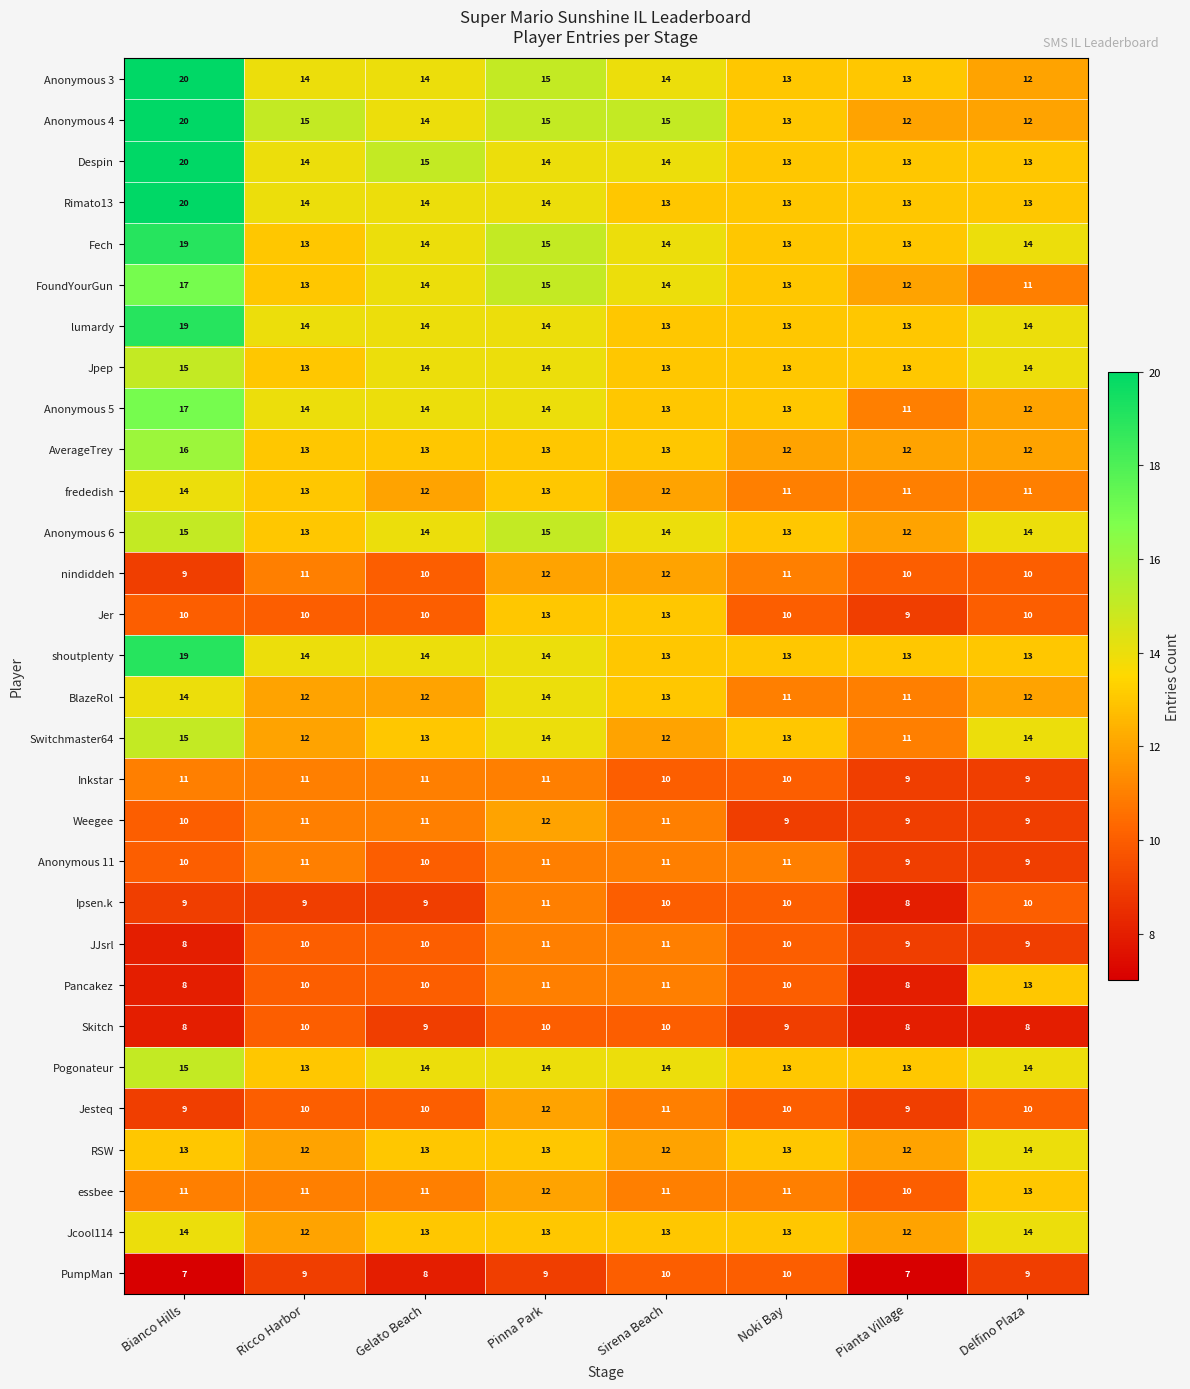

Which series changed the most between Gelato Beach and Sirena Beach?

Jer